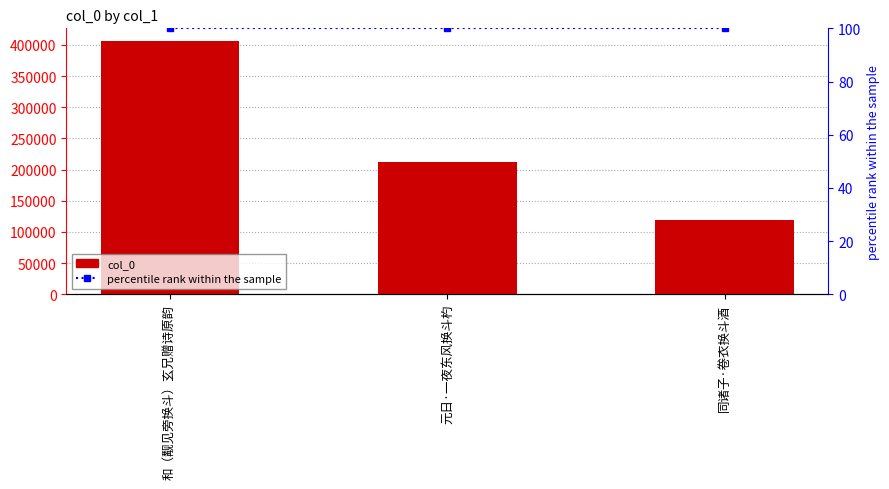

Which series has the widest spread of values?

col_0